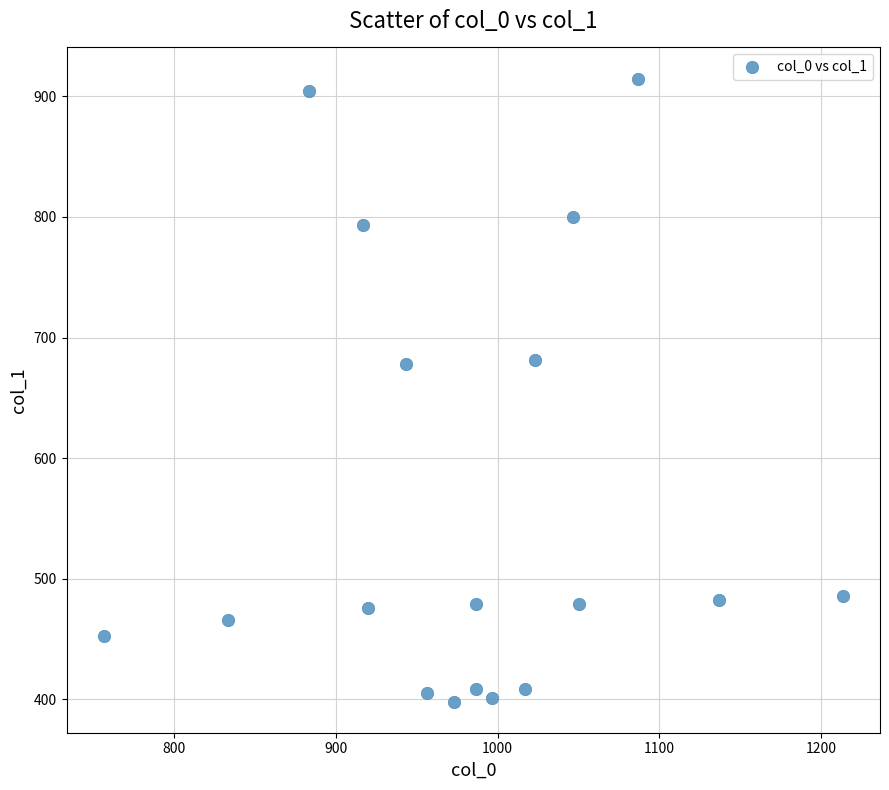

What is the range of X values (max minus min)?

456.7